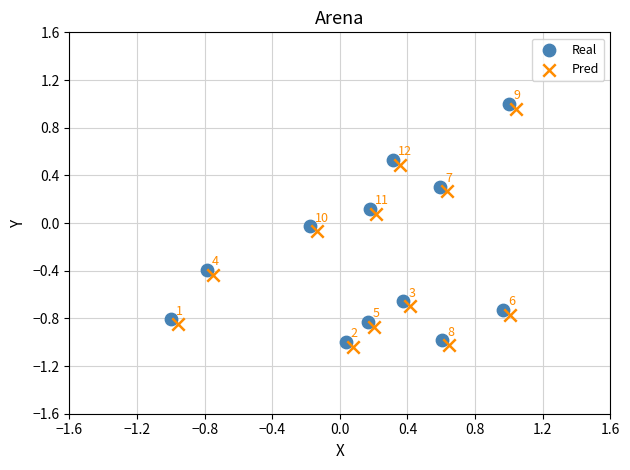

Which series reaches the maximum Y coordinate?

Real